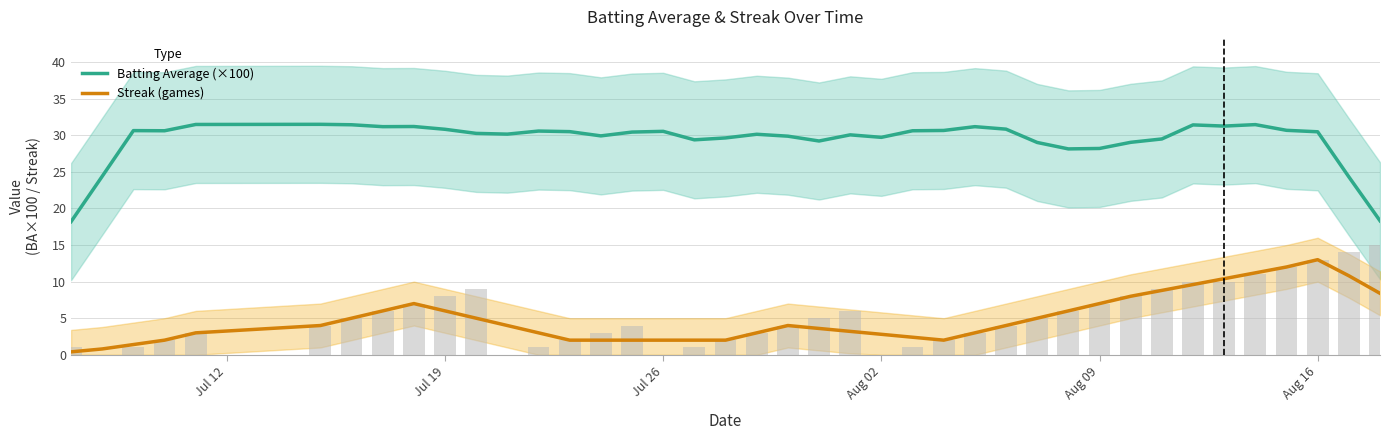

What is the difference between the second highest and minimum values in the Streak (games) series?

11.6